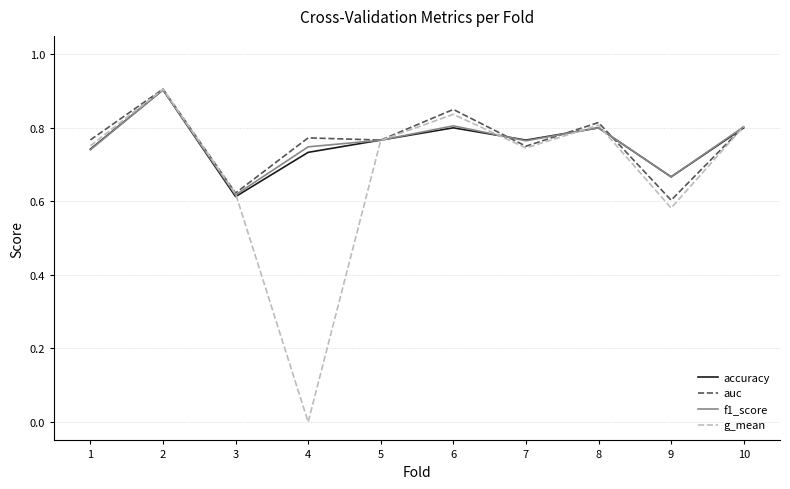

The value of auc at 9 is 0.6. True or false?

True